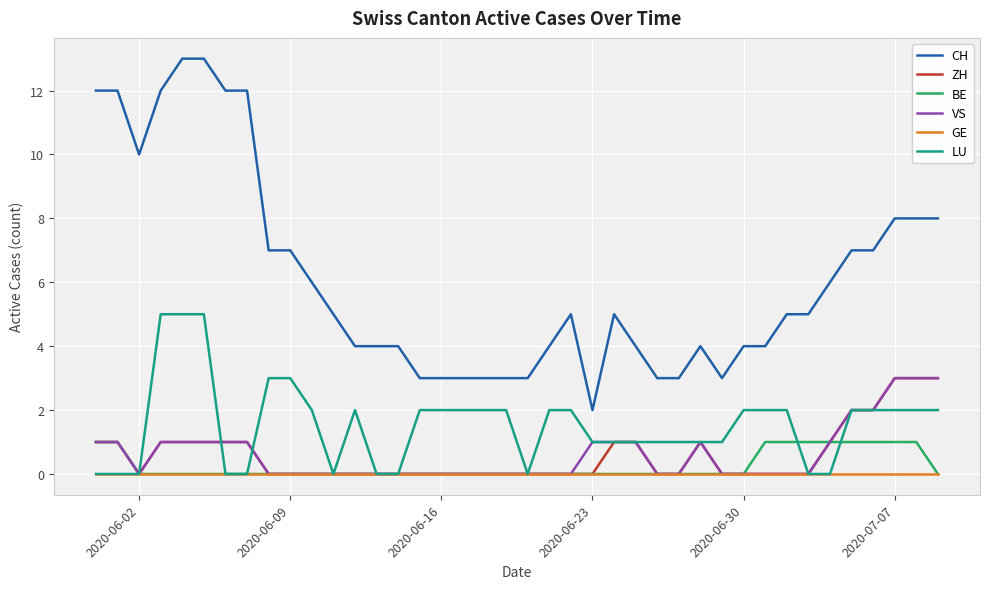

Reading left to right, list all the values displayed in this chart.

CH: 12	12	10	12	13	13	12	12	7	7	6	5	4	4	4	3	3	3	3	3	3	4	5	2	5	4	3	3	4	3	4	4	5	5	6	7	7	8	8	8
ZH: 1	1	0	1	1	1	1	1	0	0	0	0	0	0	0	0	0	0	0	0	0	0	0	0	1	1	0	0	1	0	0	0	0	0	1	2	2	3	3	3
BE: 1	1	0	0	0	0	0	0	0	0	0	0	0	0	0	0	0	0	0	0	0	0	0	0	0	0	0	0	0	0	0	1	1	1	1	1	1	1	1	0
VS: 1	1	0	1	1	1	1	1	0	0	0	0	0	0	0	0	0	0	0	0	0	0	0	1	1	1	0	0	1	0	0	0	0	0	1	2	2	3	3	3
GE: 0	0	0	0	0	0	0	0	0	0	0	0	0	0	0	0	0	0	0	0	0	0	0	0	0	0	0	0	0	0	0	0	0	0	0	0	0	0	0	0
LU: 0	0	0	5	5	5	0	0	3	3	2	0	2	0	0	2	2	2	2	2	0	2	2	1	1	1	1	1	1	1	2	2	2	0	0	2	2	2	2	2